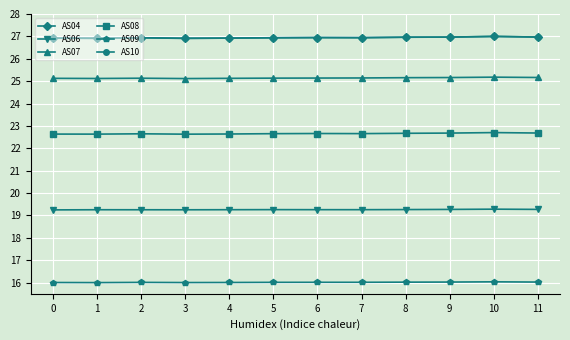

True or false: AS07 has more than 0 points higher than both neighbors.

True